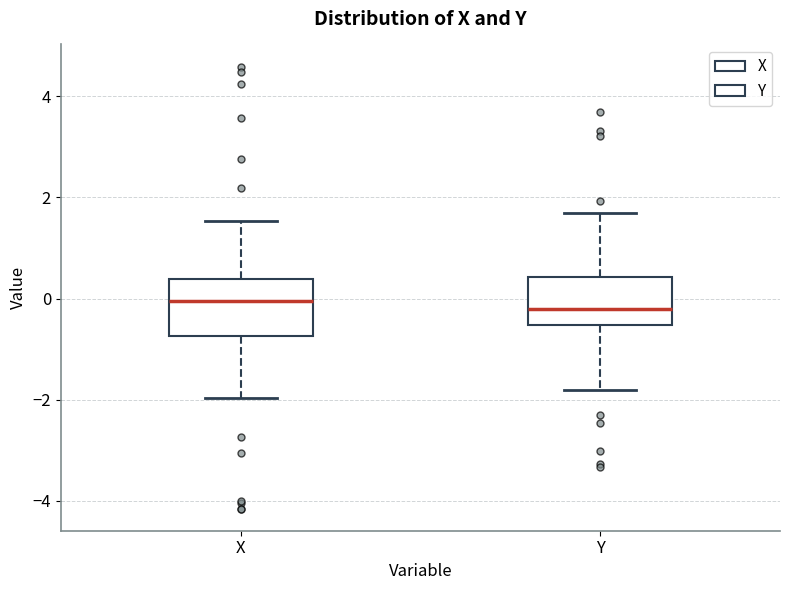

Reading left to right, transcribe this box plot: for each box, give where its median line is, the range the box spans, and where its two whiskers end, as read against the y-axis. The values are not printed on the chart, so give them approximately, as read against the axis.

X: median 0.0, box -0.8 to 0.4, whiskers -2.0 to 1.6
Y: median -0.2, box -0.6 to 0.4, whiskers -1.8 to 1.6